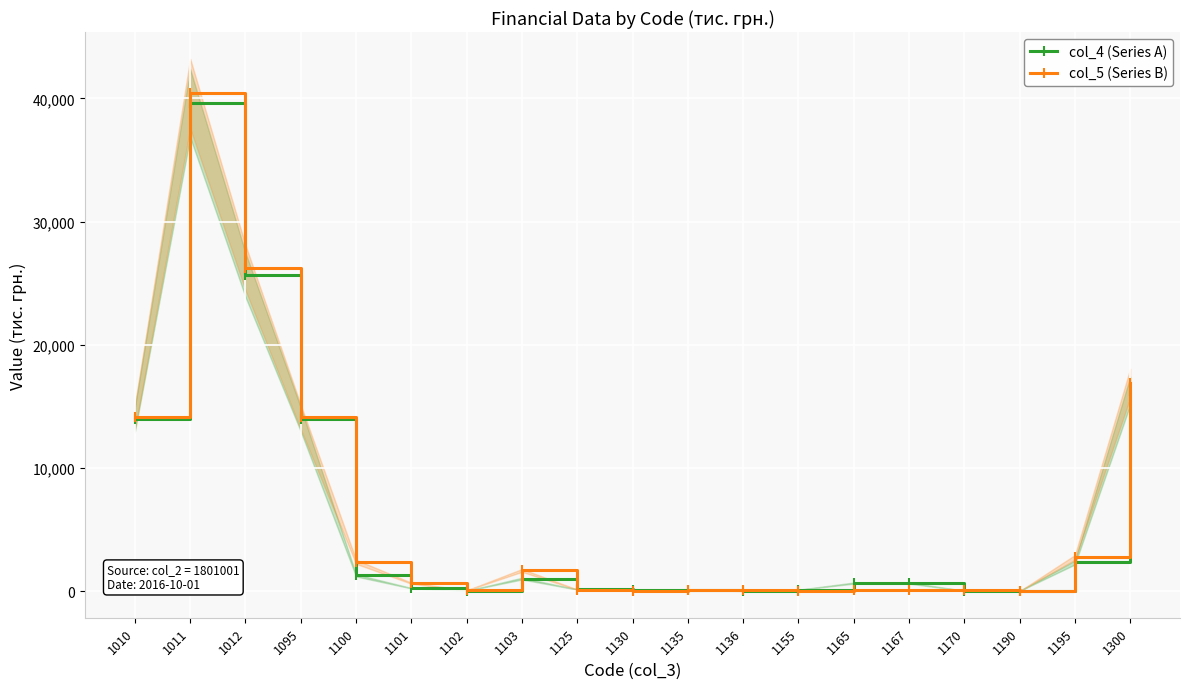

Reading right to left, what are all the values shown in this chart?

col_4 (Series A): 16262	2326	10	31	652	652	106	18	62	56	133	1015	24	237	1276	13936	25670	39606	13936
col_5 (Series B): 16875	2739	6	53	66	66	0	69	76	36	123	1678	61	640	2379	14136	26263	40399	14136